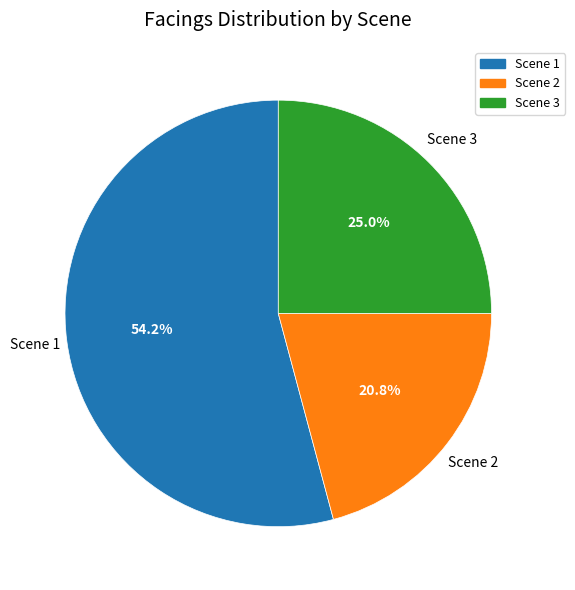

How many slices are in this pie chart?

3